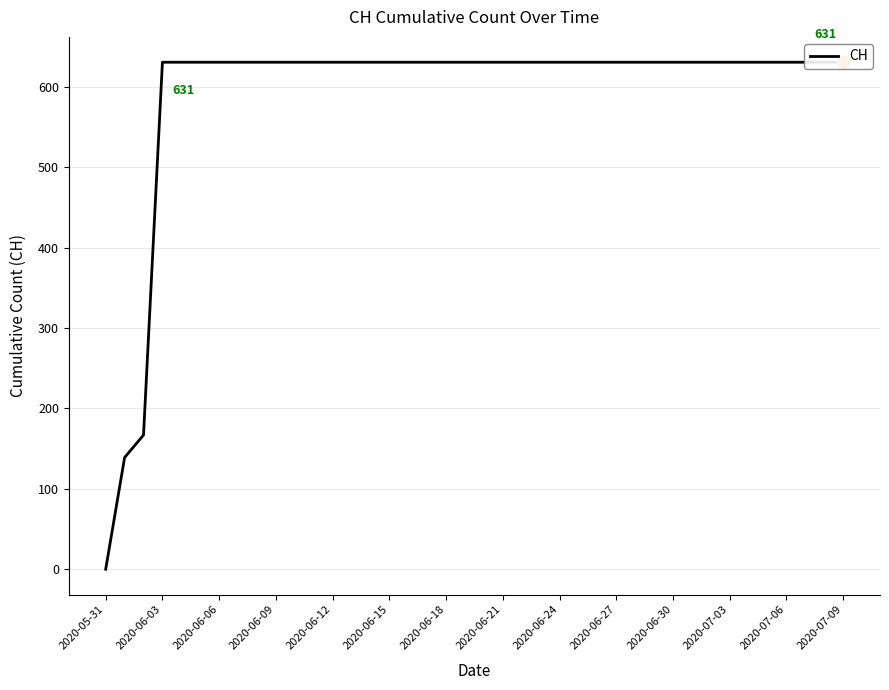

Between 2020-06-06 and 2020-06-27, which is larger?

2020-06-27